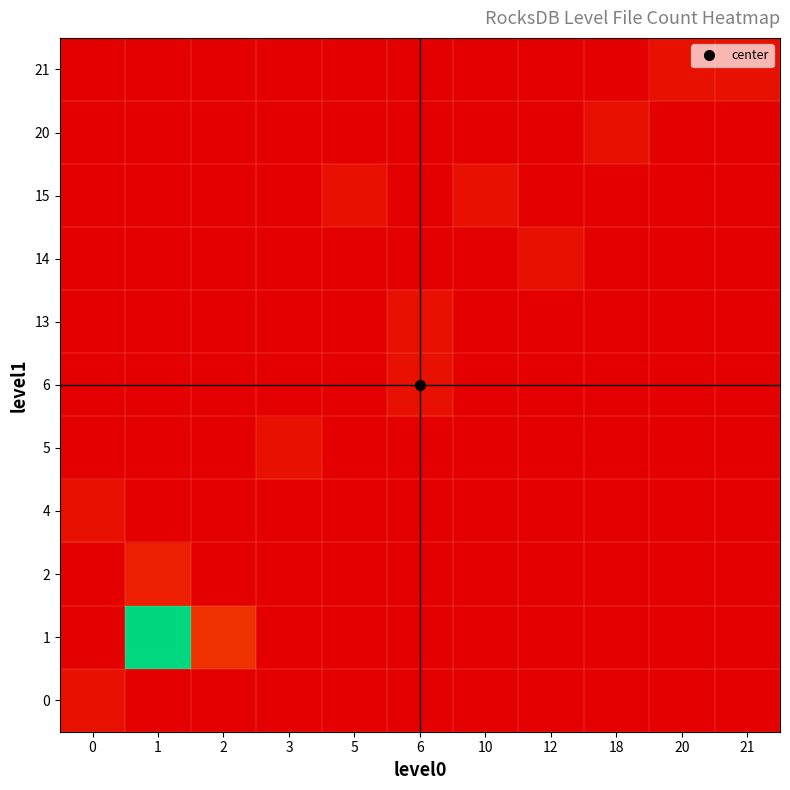

Reading left to right, extract all data points from this chart.

row_0: 0.0	0.0	0.0	0.0	0.0	0.0	0.0	0.0	0.0	0.0	0.0
row_1: 0.0	1.0	0.1	0.0	0.0	0.0	0.0	0.0	0.0	0.0	0.0
row_2: 0.0	0.1	0.0	0.0	0.0	0.0	0.0	0.0	0.0	0.0	0.0
row_3: 0.0	0.0	0.0	0.0	0.0	0.0	0.0	0.0	0.0	0.0	0.0
row_4: 0.0	0.0	0.0	0.0	0.0	0.0	0.0	0.0	0.0	0.0	0.0
row_5: 0.0	0.0	0.0	0.0	0.0	0.0	0.0	0.0	0.0	0.0	0.0
row_6: 0.0	0.0	0.0	0.0	0.0	0.0	0.0	0.0	0.0	0.0	0.0
row_7: 0.0	0.0	0.0	0.0	0.0	0.0	0.0	0.0	0.0	0.0	0.0
row_8: 0.0	0.0	0.0	0.0	0.0	0.0	0.0	0.0	0.0	0.0	0.0
row_9: 0.0	0.0	0.0	0.0	0.0	0.0	0.0	0.0	0.0	0.0	0.0
row_10: 0.0	0.0	0.0	0.0	0.0	0.0	0.0	0.0	0.0	0.0	0.0